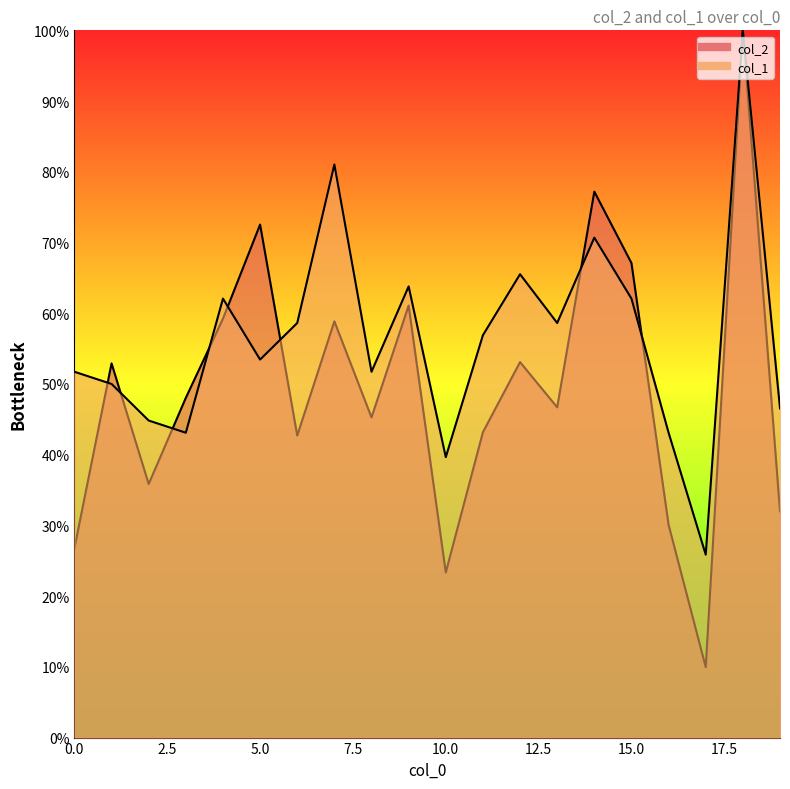

Is the value of col_2 at 8 greater than the value of col_1 at 5?

No